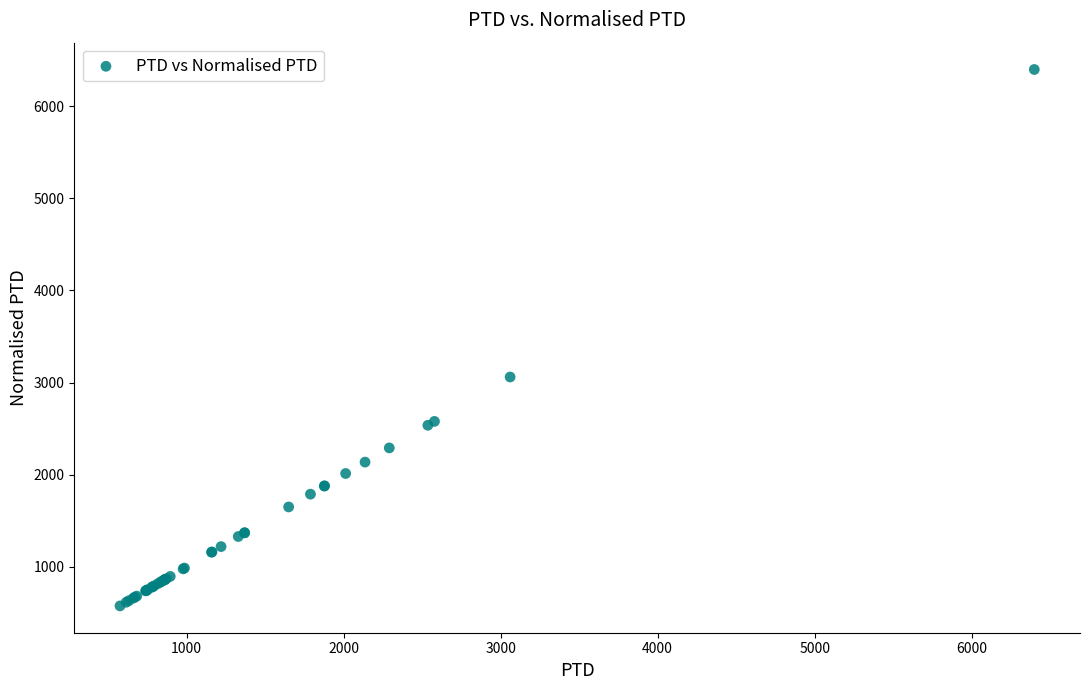

What Y value in the scatter plot is closest to 3487?

3060.2